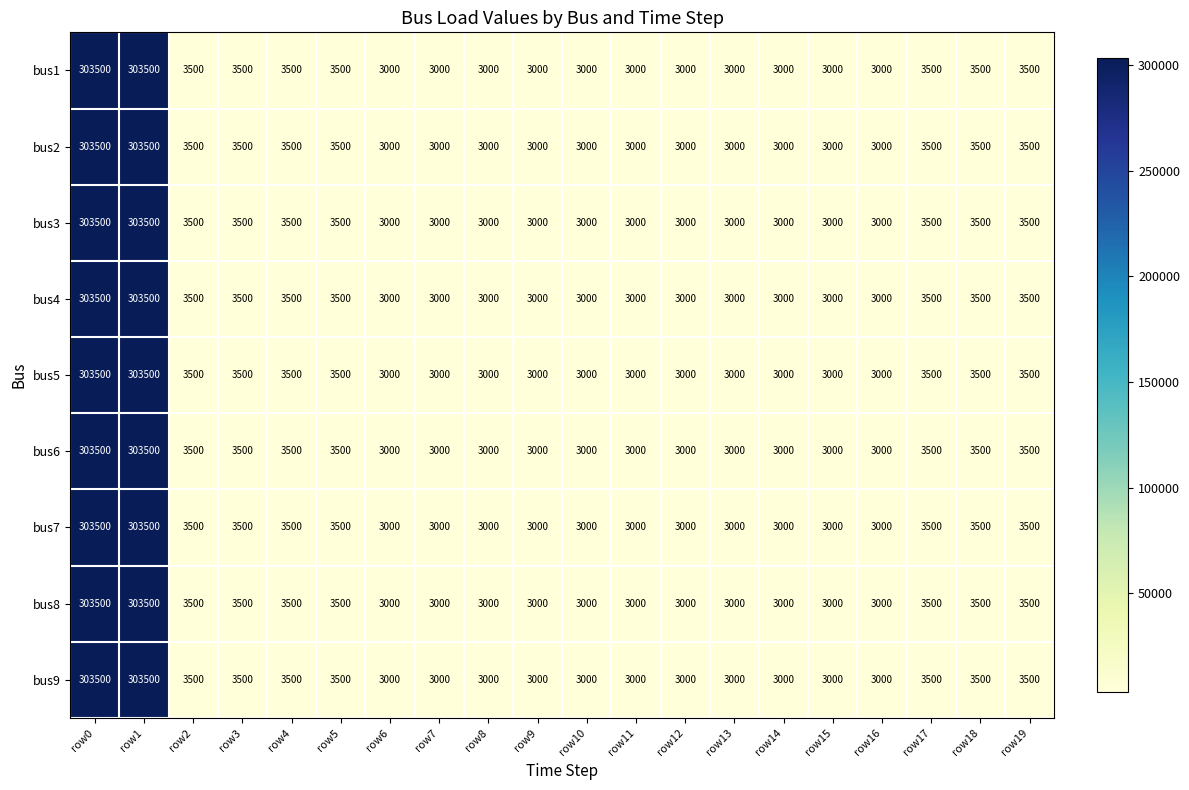

What is the average value of the bus7 series?

33225